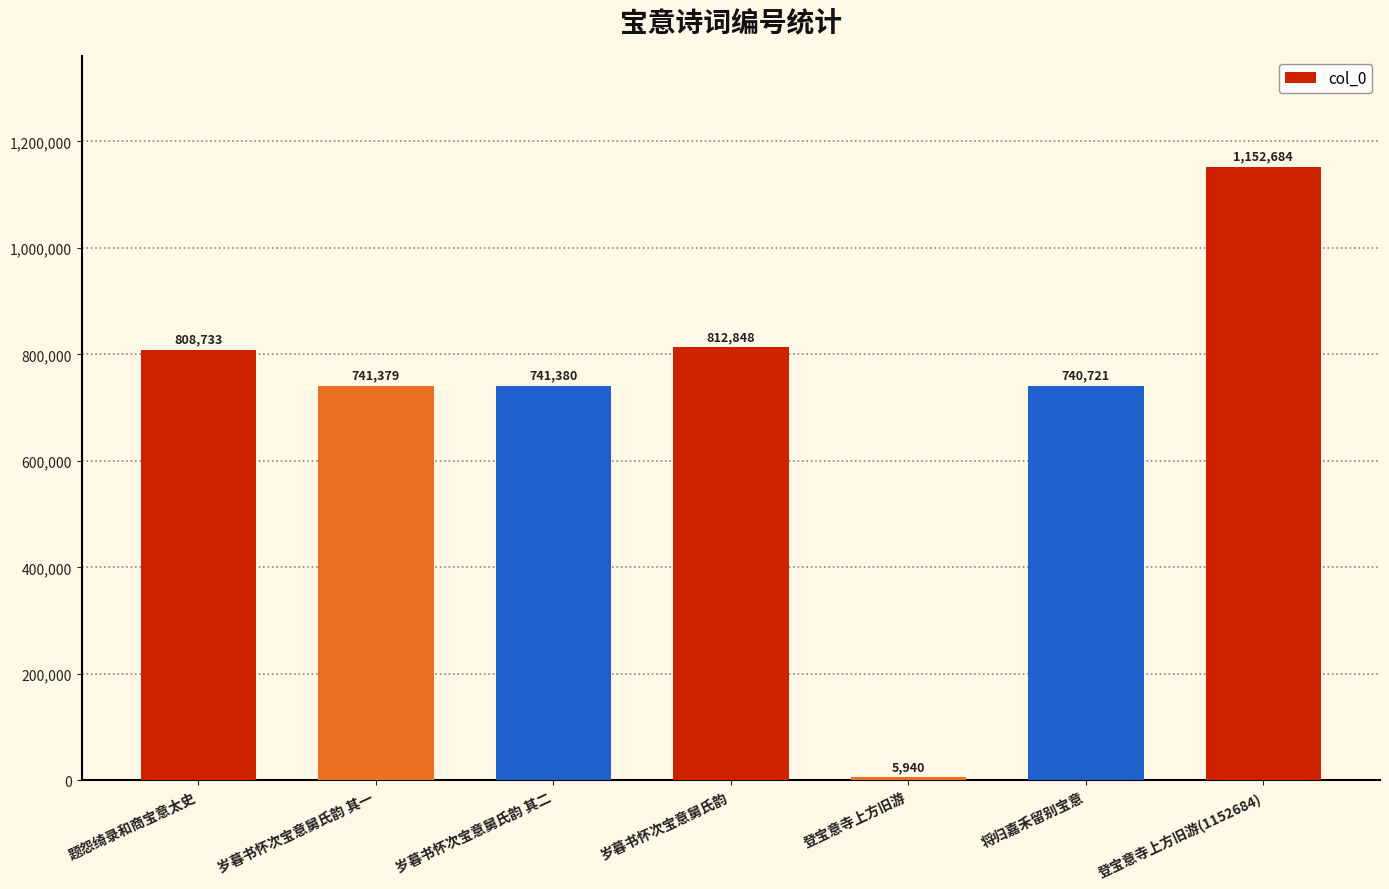

What position from the left is 登宝意寺上方旧游(1152684)?

7